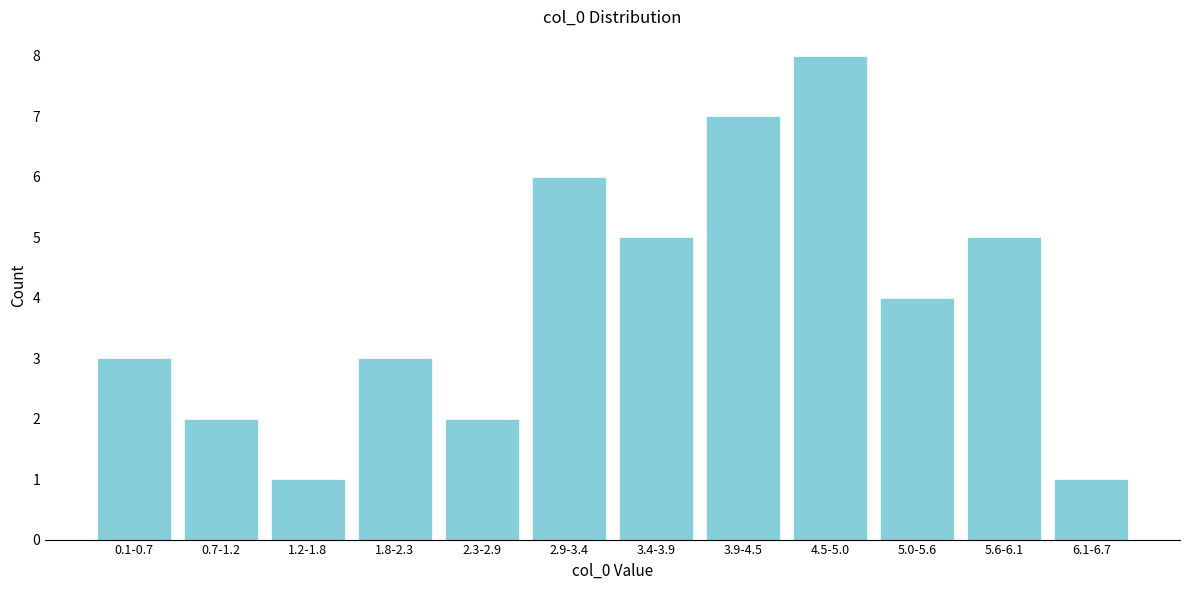

Reading left to right, what are all the values shown in this chart?

3	2	1	3	2	6	5	7	8	4	5	1